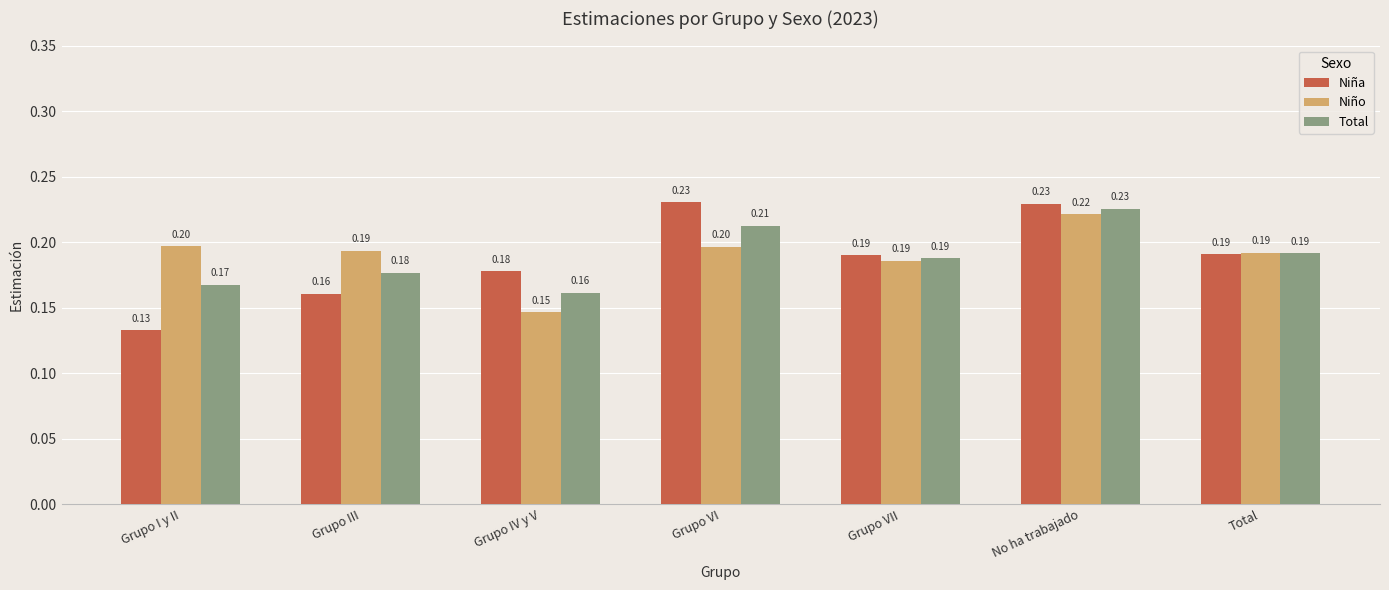

What is the maximum value shown in the chart?

0.2